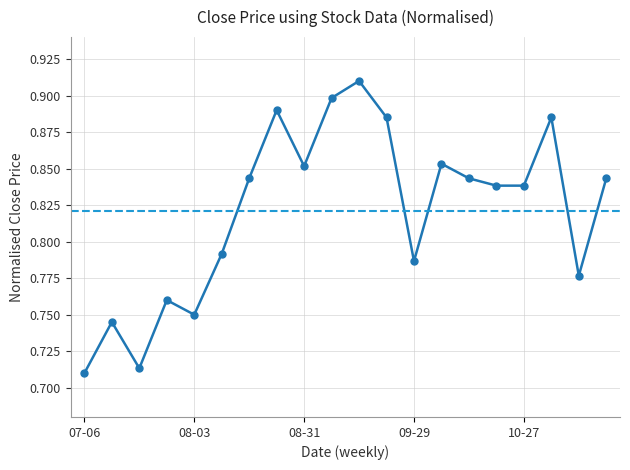

Count the values in the range 0 to 1.

20